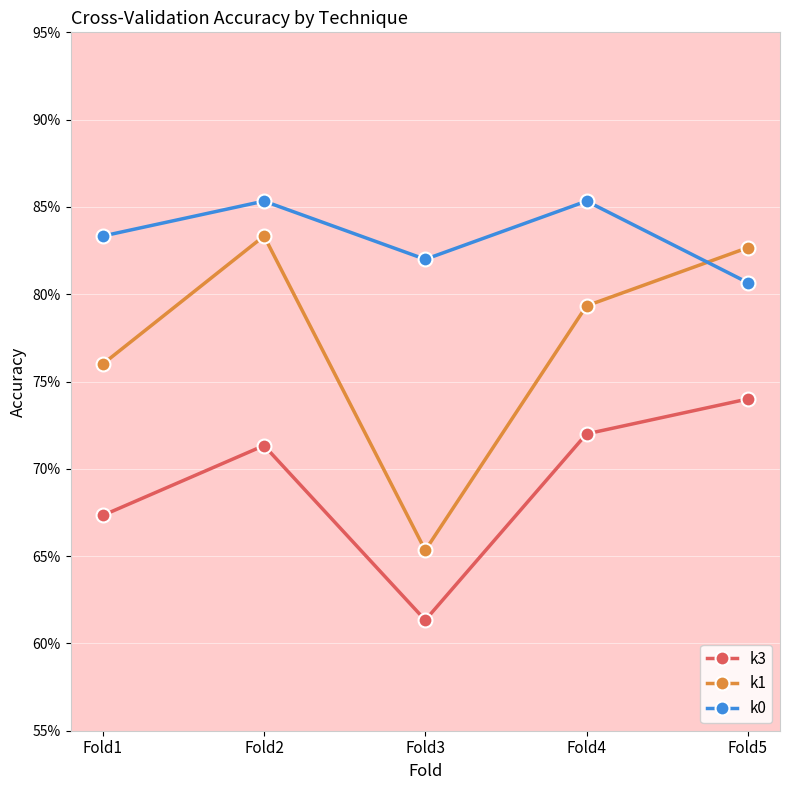

Count the k1 values in the range 0 to 1.

5